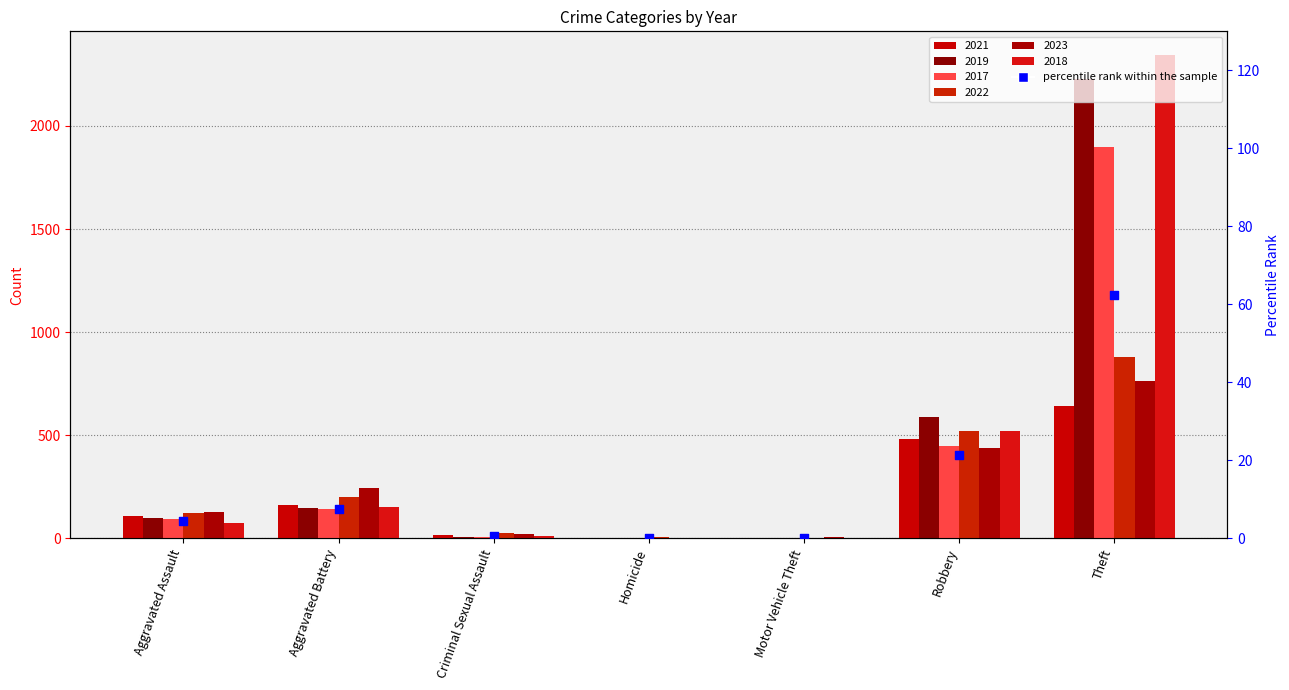

What is the change in value from Motor Vehicle Theft to Theft?

+62.2